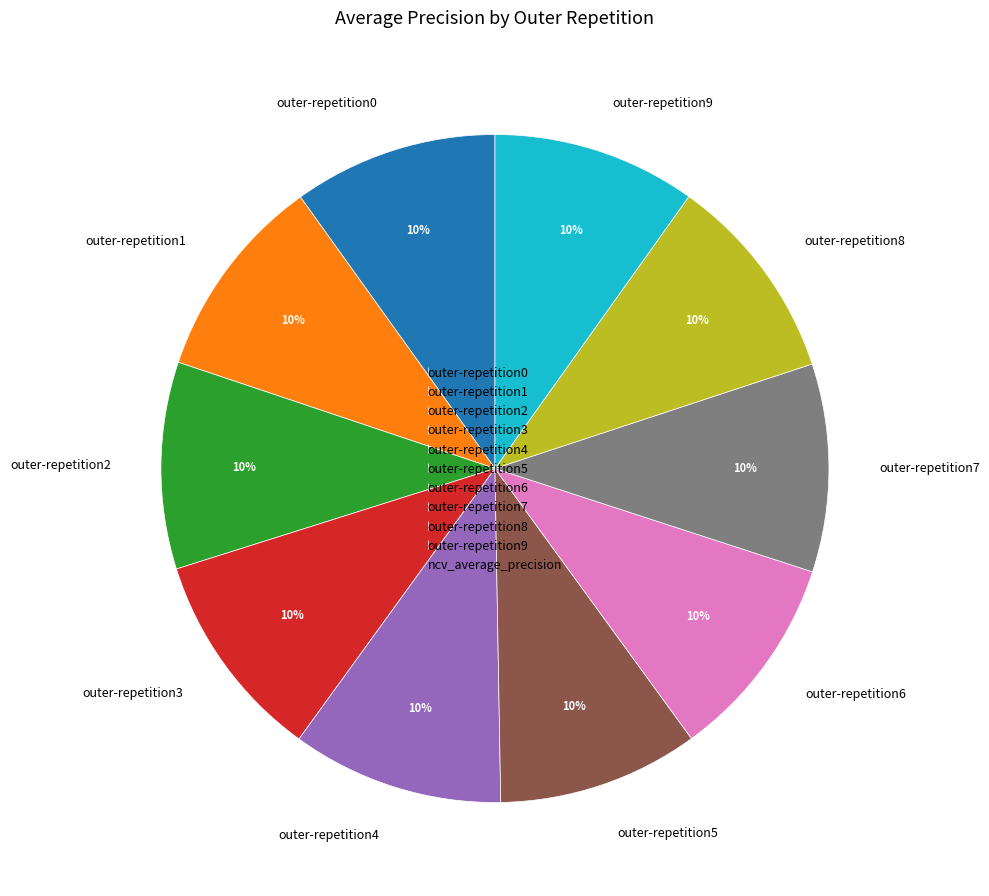

Combined, do outer-repetition6 and outer-repetition1 account for over 50%?

No